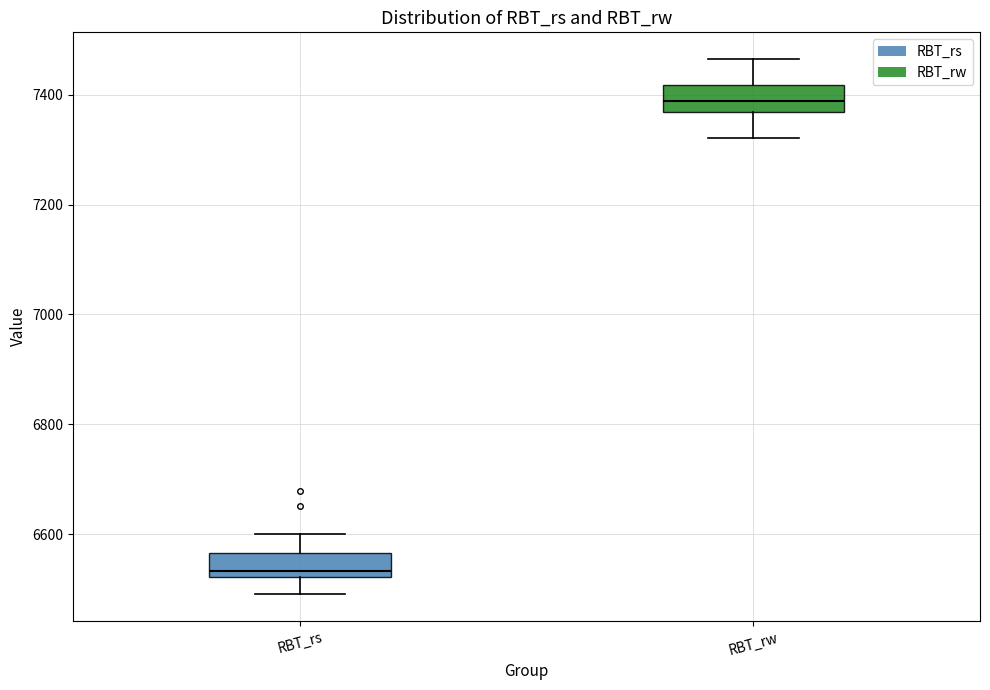

Where does the upper whisker of the box for RBT_rs end on the y-axis? The values are not printed on the chart, so give them approximately, as read against the axis.

6600